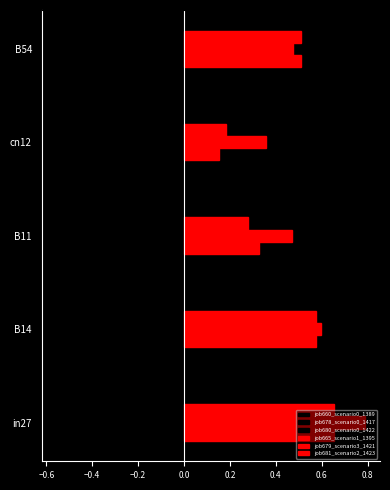

Reading right to left, transcribe all the data shown in this chart.

job660_scenario0_1389: -0.3	-0.0	-0.2	-0.5	-0.5
job678_scenario0_1417: -0.3	-0.0	-0.2	-0.5	-0.5
job680_scenario0_1422: -0.3	-0.0	-0.2	-0.4	-0.6
job665_scenario1_1395: 0.5	0.2	0.3	0.6	0.7
job679_scenario3_1421: 0.5	0.4	0.5	0.6	0.8
job681_scenario2_1423: 0.5	0.2	0.3	0.6	0.7